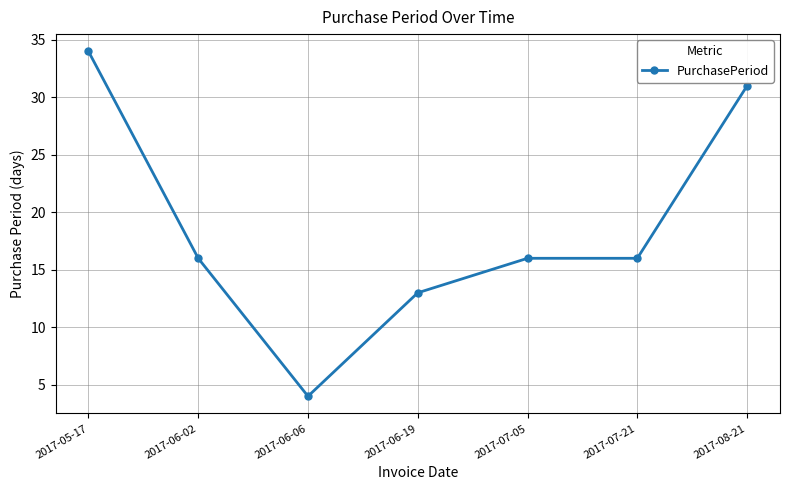

What is the label of the 2nd point from the left?

2017-06-02